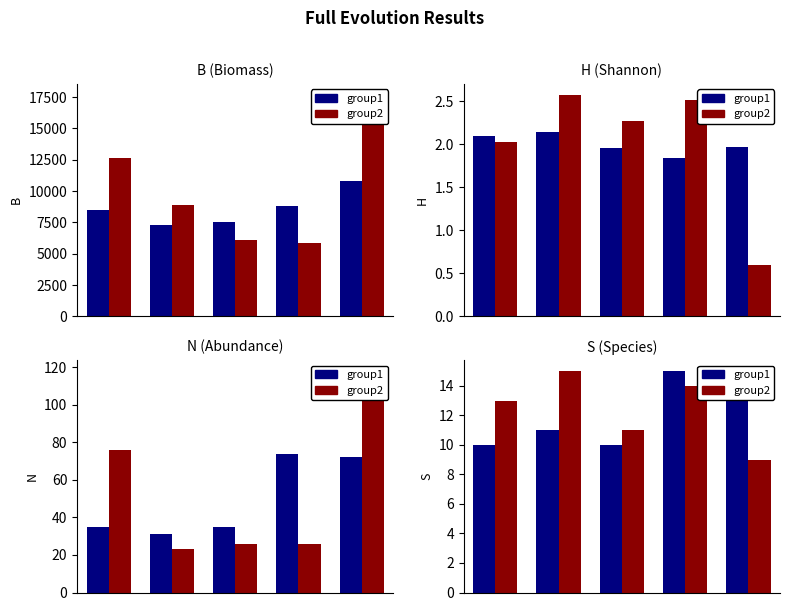

What is the value of the group1 bar at the 2nd from the left?

11